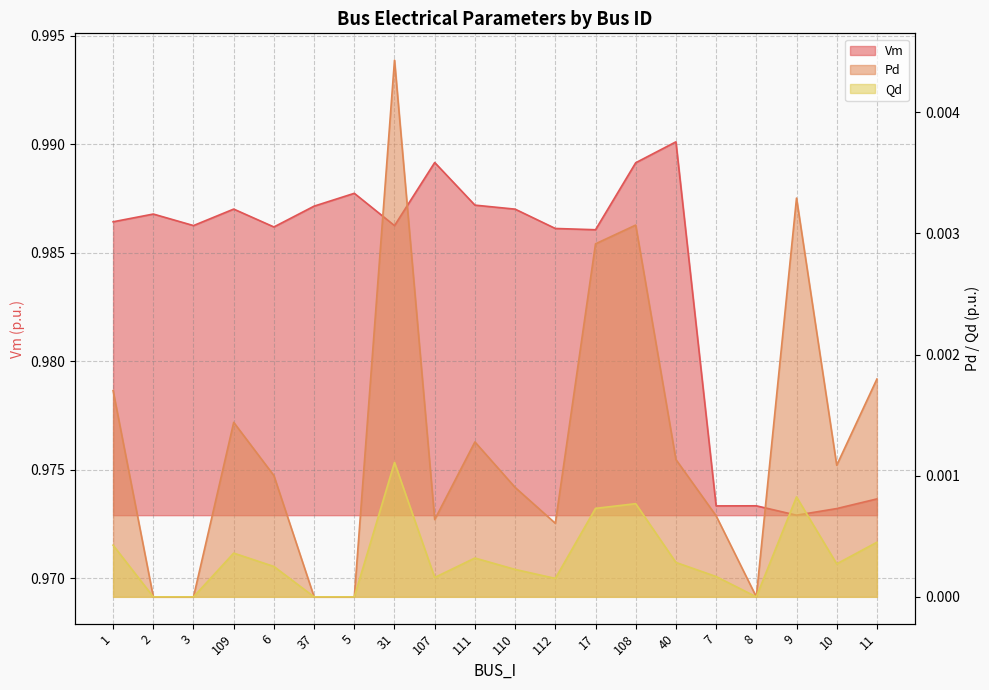

Reading left to right, extract all data points from this chart.

Vm: 1=1.0	2=1.0	3=1.0	109=1.0	6=1.0	37=1.0	5=1.0	31=1.0	107=1.0	111=1.0	110=1.0	112=1.0	17=1.0	108=1.0	40=1.0	7=1.0	8=1.0	9=1.0	10=1.0	11=1.0
Pd: 1=0.0	2=0.0	3=0.0	109=0.0	6=0.0	37=0.0	5=0.0	31=0.0	107=0.0	111=0.0	110=0.0	112=0.0	17=0.0	108=0.0	40=0.0	7=0.0	8=0.0	9=0.0	10=0.0	11=0.0
Qd: 1=0.0	2=0.0	3=0.0	109=0.0	6=0.0	37=0.0	5=0.0	31=0.0	107=0.0	111=0.0	110=0.0	112=0.0	17=0.0	108=0.0	40=0.0	7=0.0	8=0.0	9=0.0	10=0.0	11=0.0